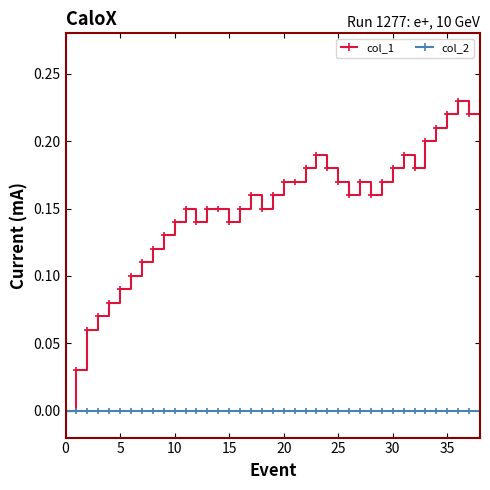

List the series in order of their overall mean, lowest first.

col_2, col_1